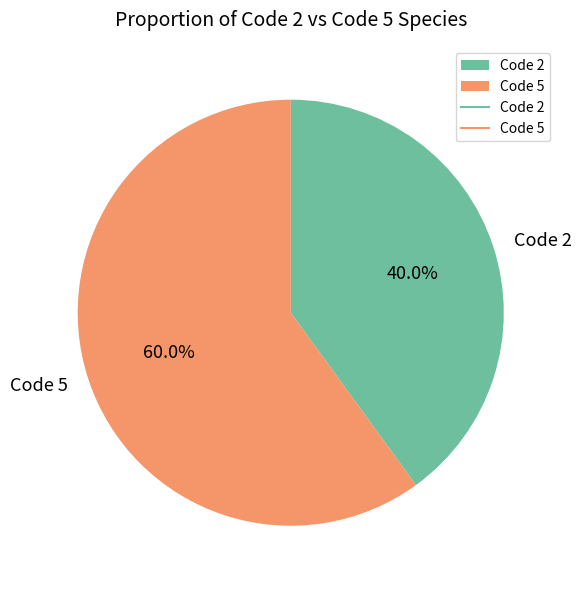

Combined, do Code 2 and Code 5 account for over 50%?

Yes